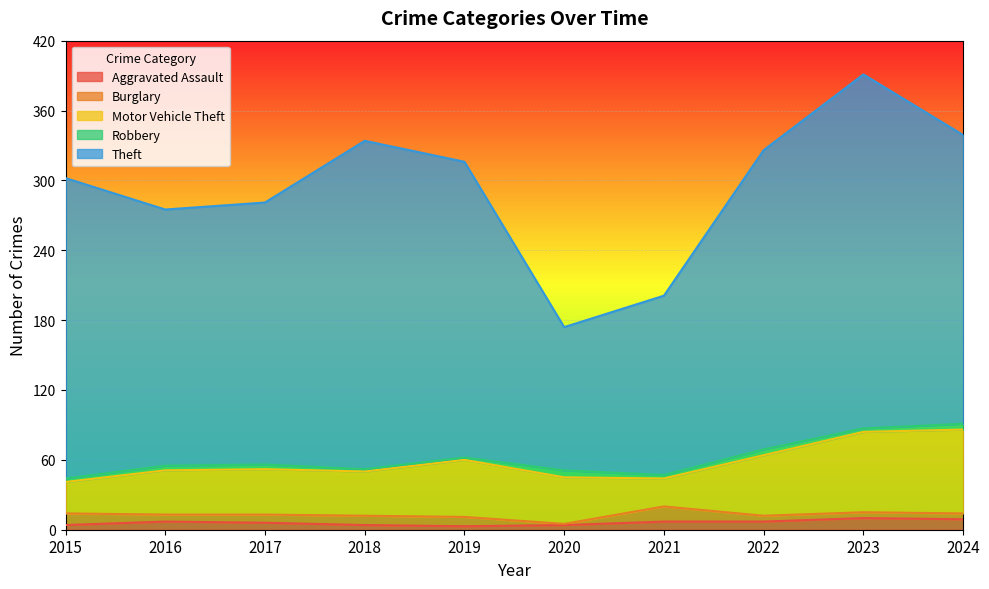

Reading left to right, list all the values displayed in this chart.

Aggravated Assault: 2015=4	2016=7	2017=6	2018=4	2019=3	2020=4	2021=7	2022=7	2023=10	2024=9
Burglary: 2015=10	2016=6	2017=7	2018=8	2019=8	2020=1	2021=13	2022=5	2023=5	2024=5
Motor Vehicle Theft: 2015=27	2016=38	2017=39	2018=38	2019=49	2020=40	2021=24	2022=52	2023=69	2024=72
Robbery: 2015=3	2016=4	2017=4	2018=2	2019=2	2020=6	2021=3	2022=5	2023=3	2024=5
Theft: 2015=258	2016=220	2017=225	2018=282	2019=254	2020=123	2021=154	2022=257	2023=304	2024=248